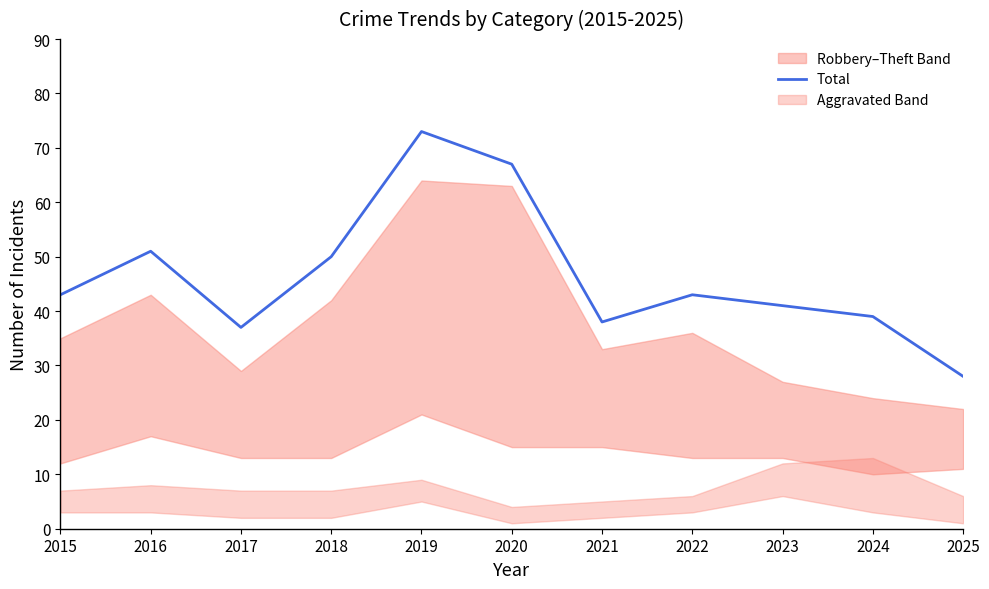

What is the difference between the values at 2017 and 2019?

36